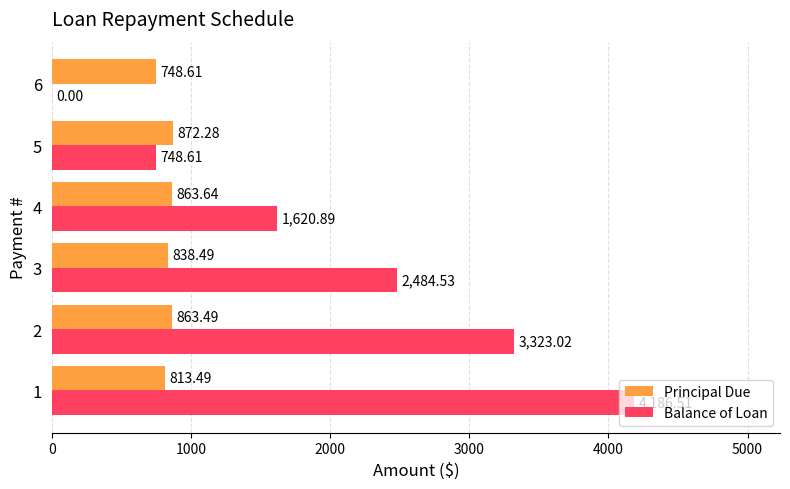

What is the sum of the Principal Due values at 2 and 3?

1702.0